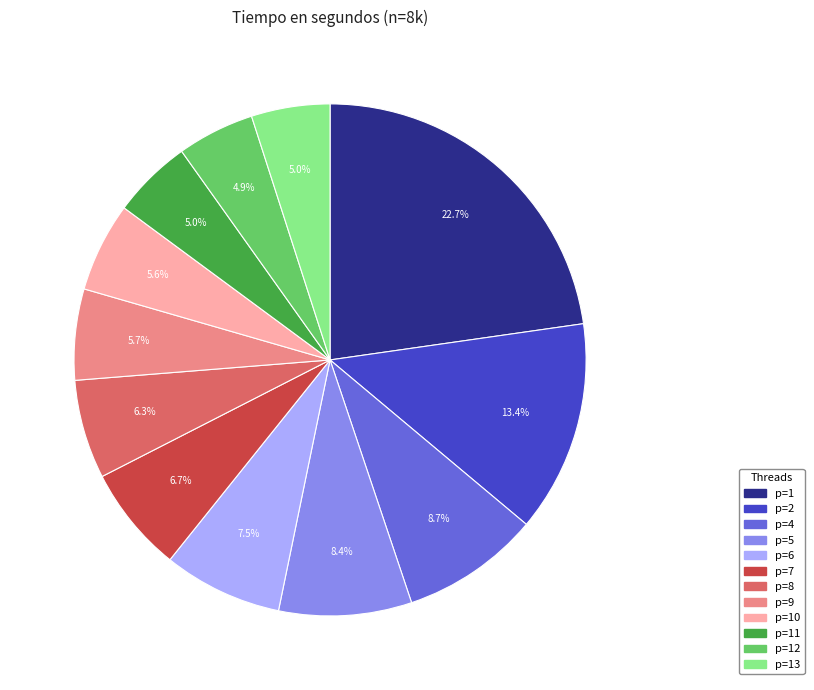

Is there a majority slice in this chart?

No